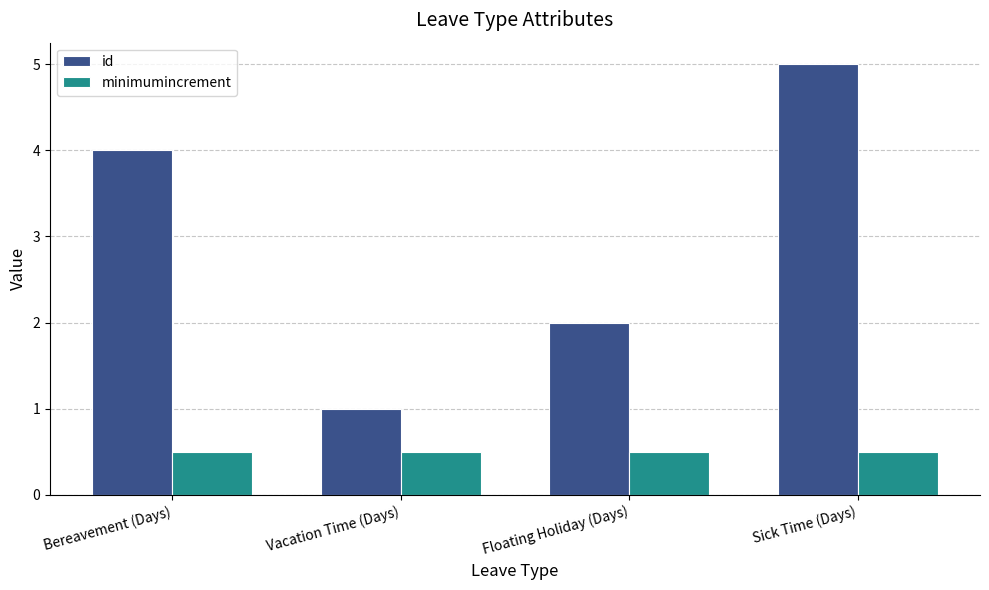

Count the id values in the range 2 to 5.

3